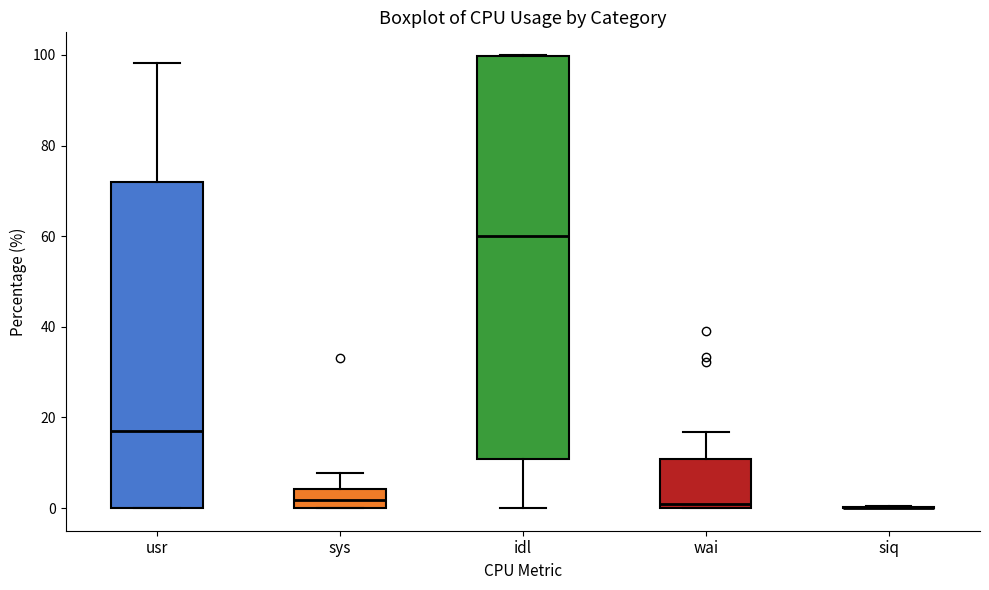

Reading left to right, read every box against the y-axis: the position of its median line, the range the box covers, and the ends of its whiskers. The values are not printed on the chart, so give them approximately, as read against the axis.

usr: median 16, box 0 to 72, whiskers 0 to 98
sys: median 2, box 0 to 4, whiskers 0 to 8
idl: median 60, box 10 to 100, whiskers 0 to 100
wai: median 0 (just above the box's lower edge), box 0 to 10, whiskers 0 to 16
siq: box collapsed to a line at 0, whiskers 0 to 0